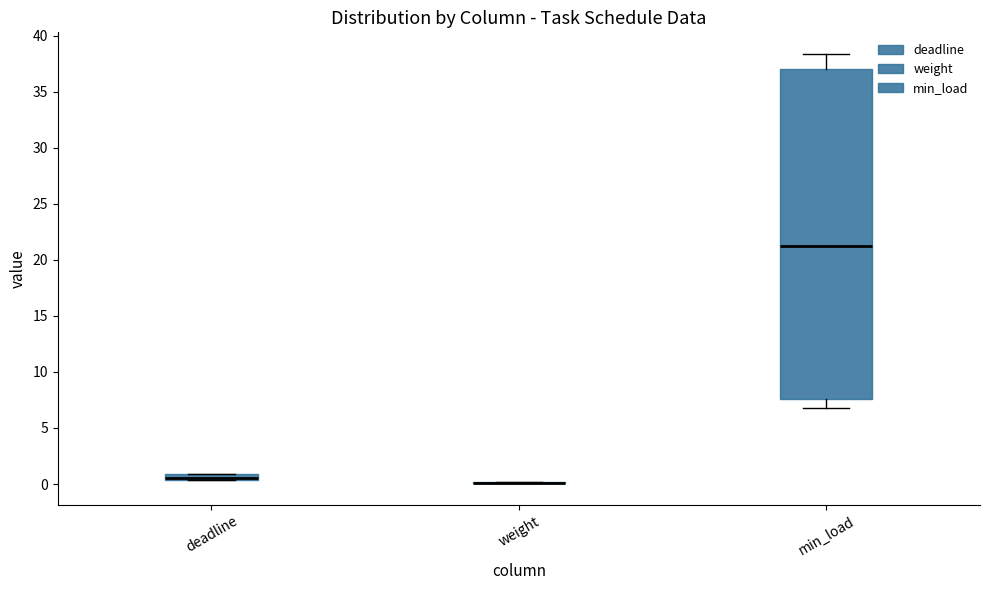

Which box is the tallest, from its lower edge to its upper edge?

min_load